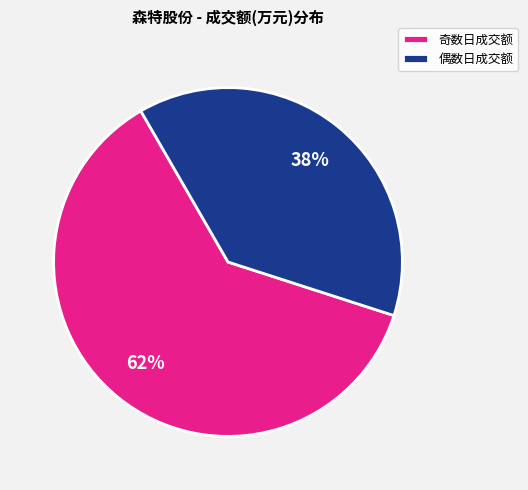

Combined, do 奇数日成交额 and 偶数日成交额 account for over 50%?

Yes